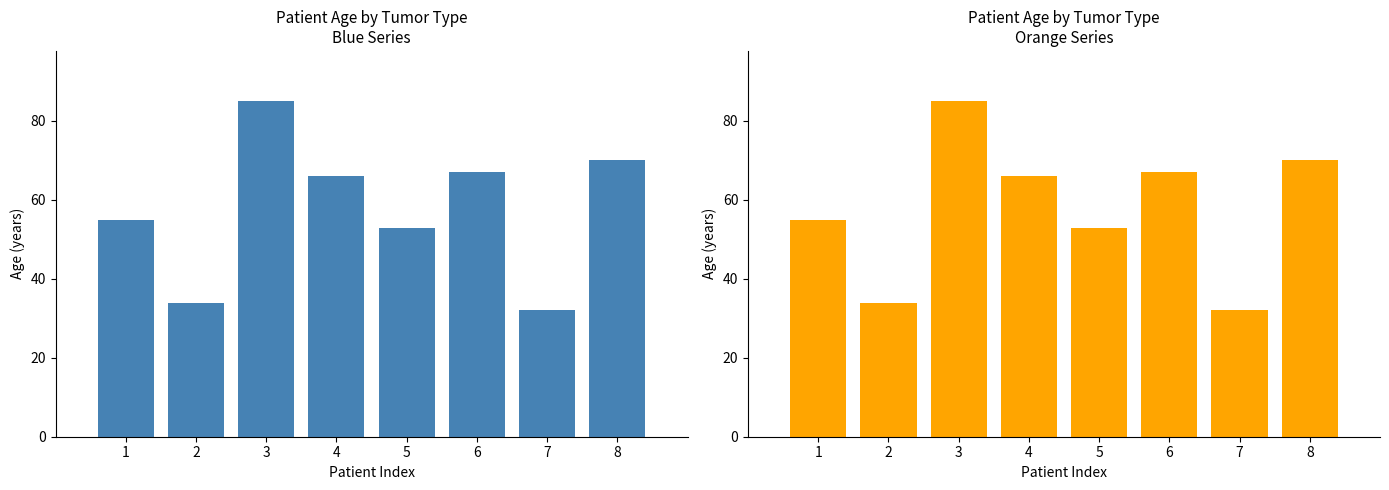

Which category has the highest value across all series?

3